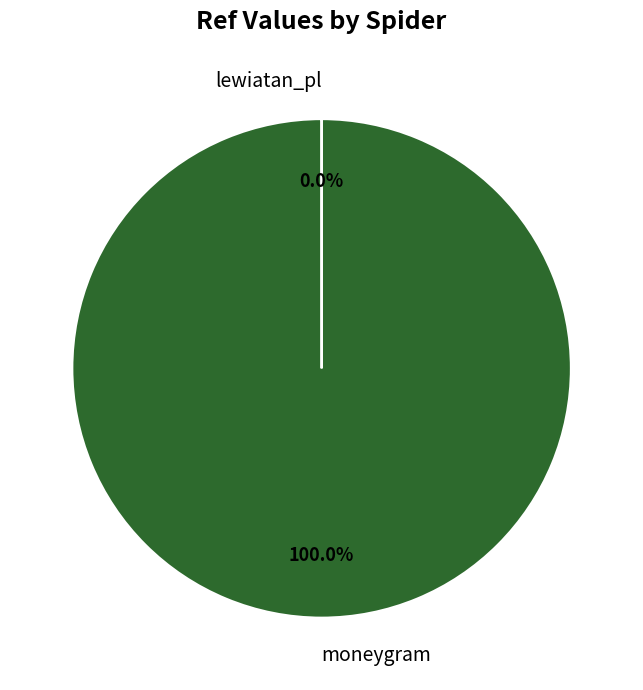

Is there any slice that represents more than half of the pie?

Yes